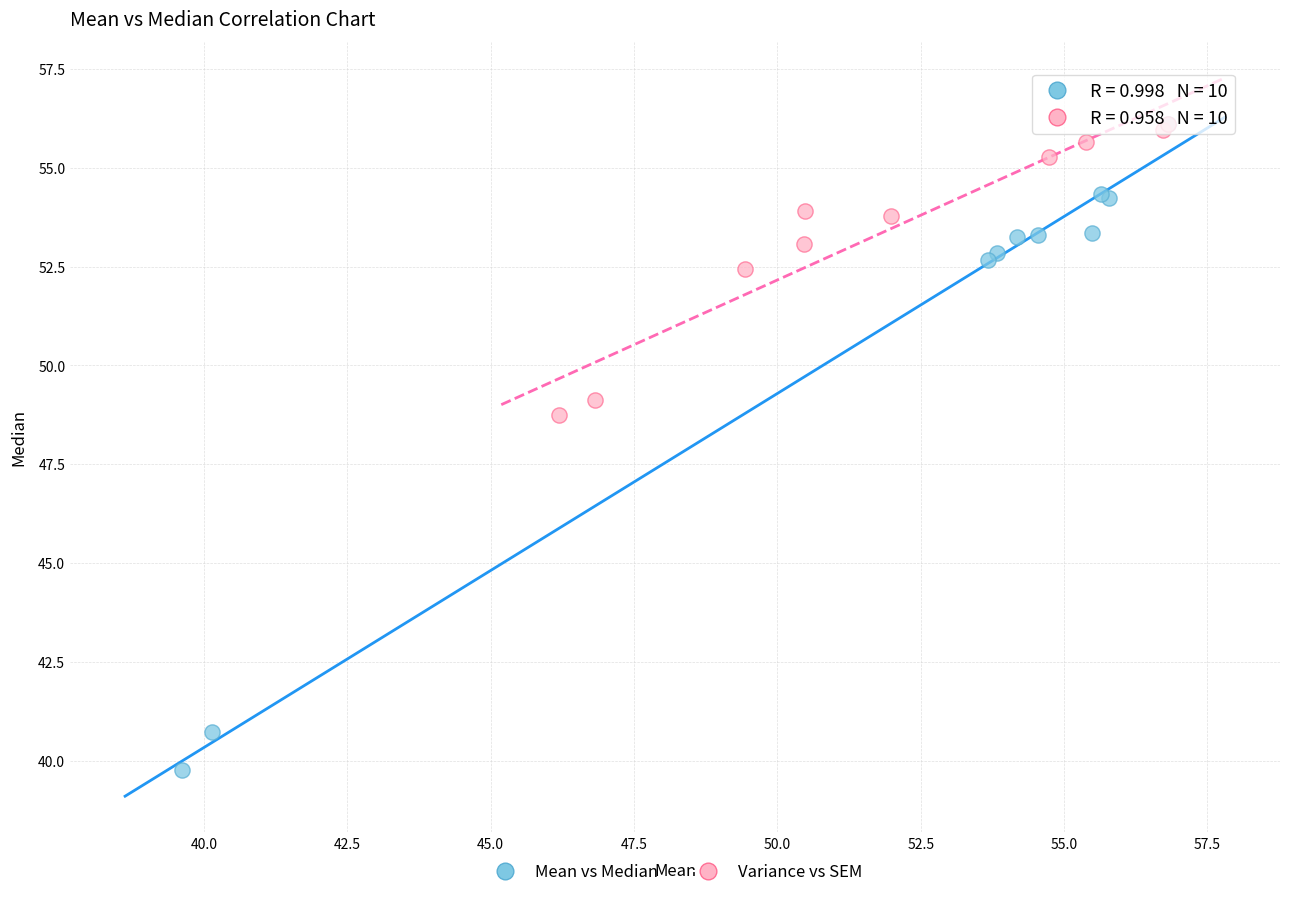

What are all the series names shown in the legend?

Mean vs Median, Variance vs SEM